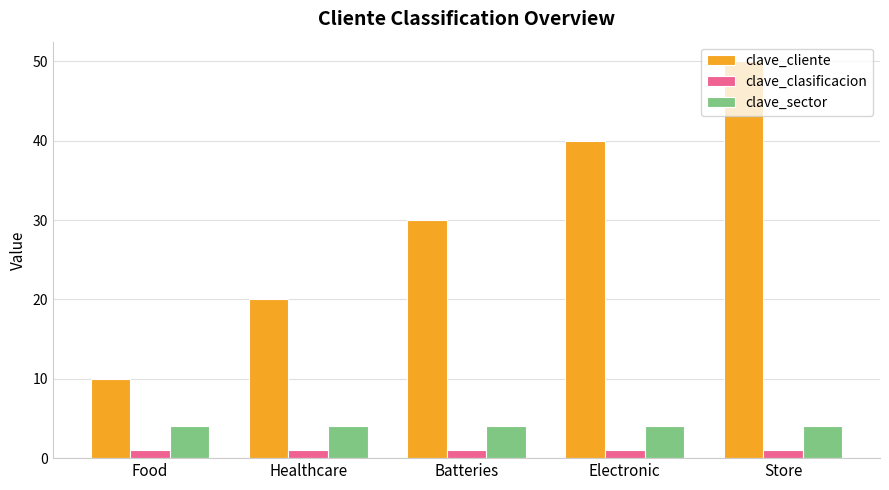

What position from the left is Food?

1